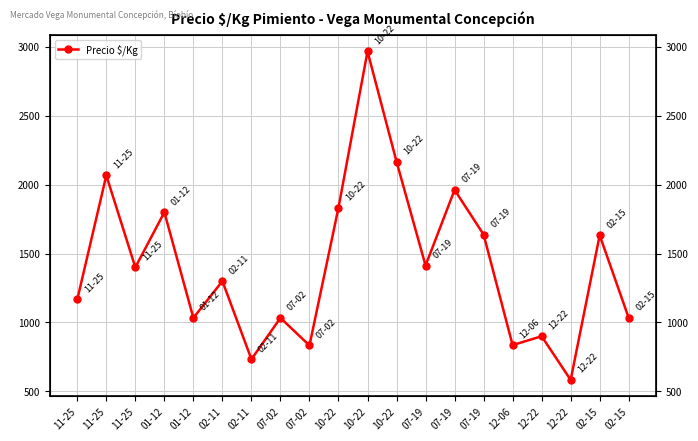

What is the smallest value displayed?

583